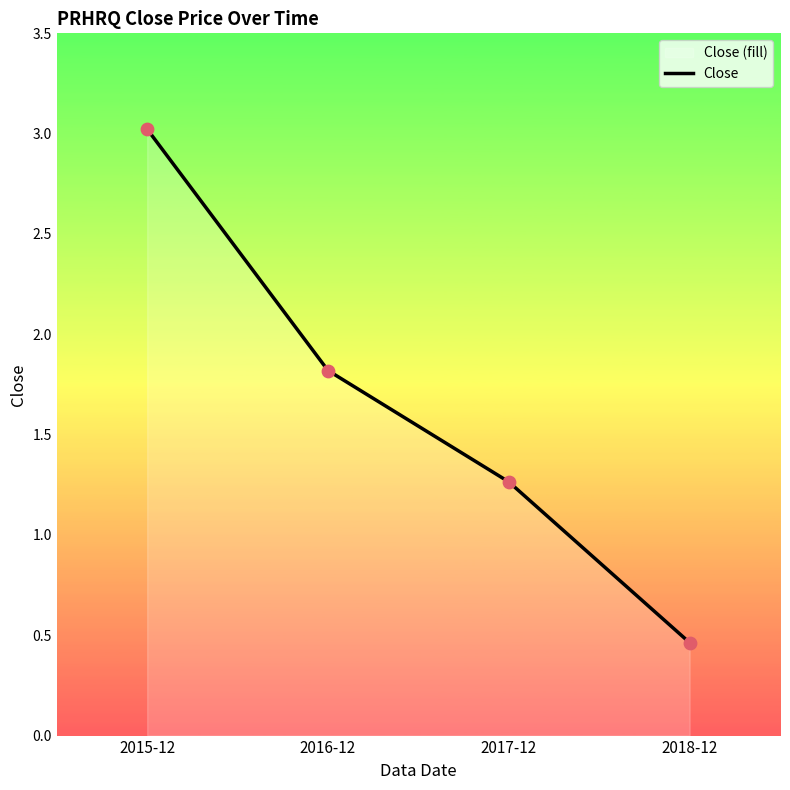

What is the change in value from 2016-12 to 2018-12?

-1.4